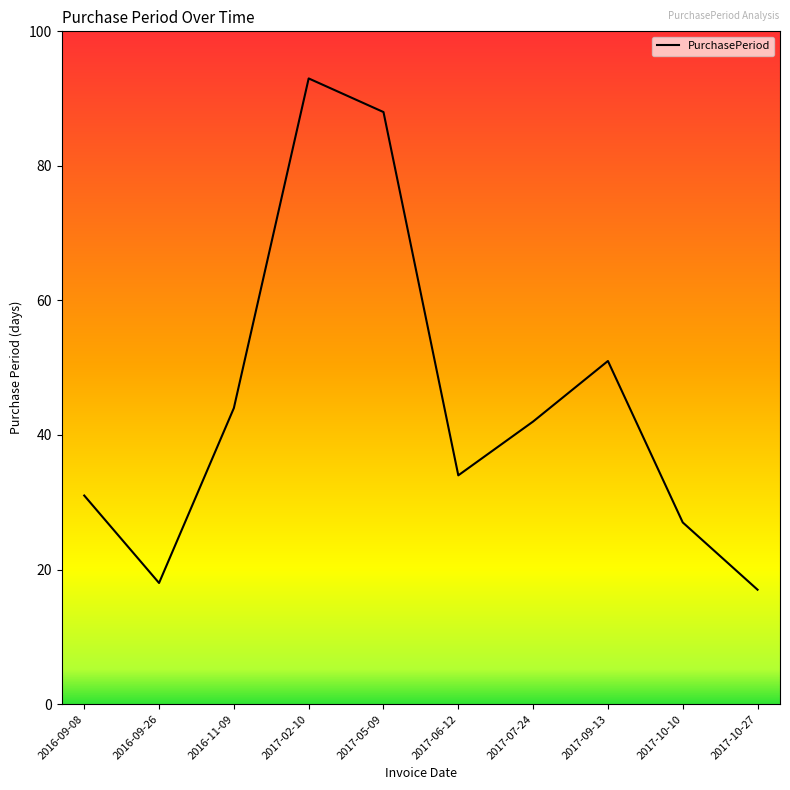

Approximately how many times larger is the value at 2016-11-09 compared to 2017-06-12?

1.3